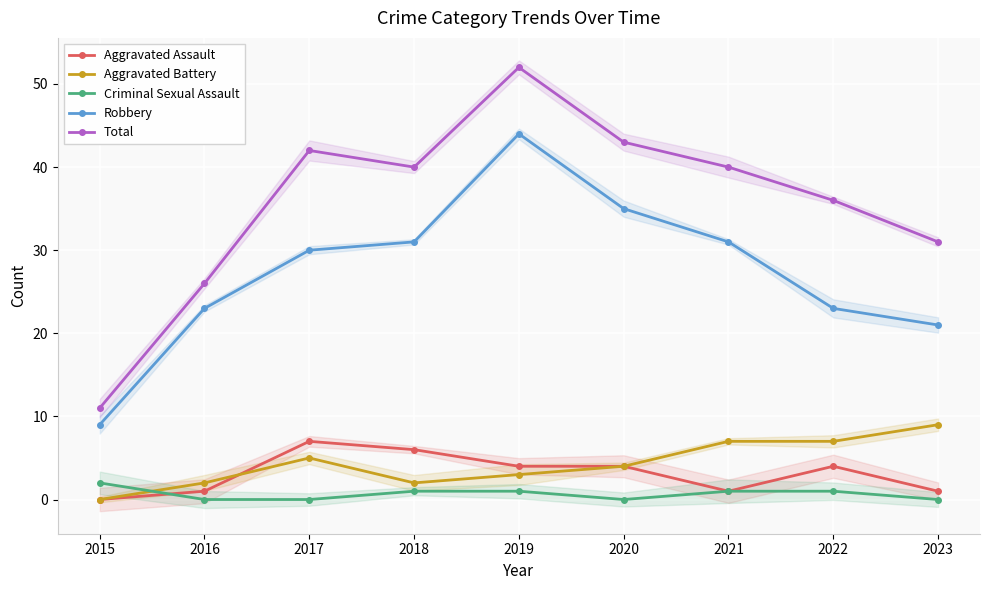

True or false: Robbery and Aggravated Assault intersect in this chart.

False